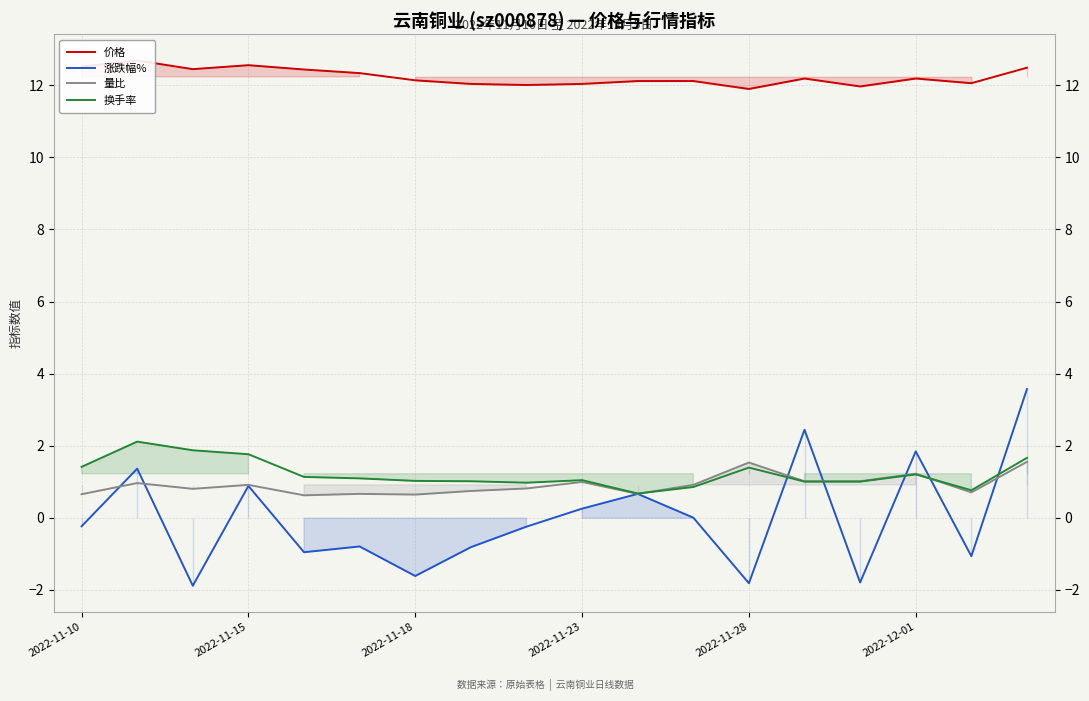

Which series has the largest total across all categories?

价格